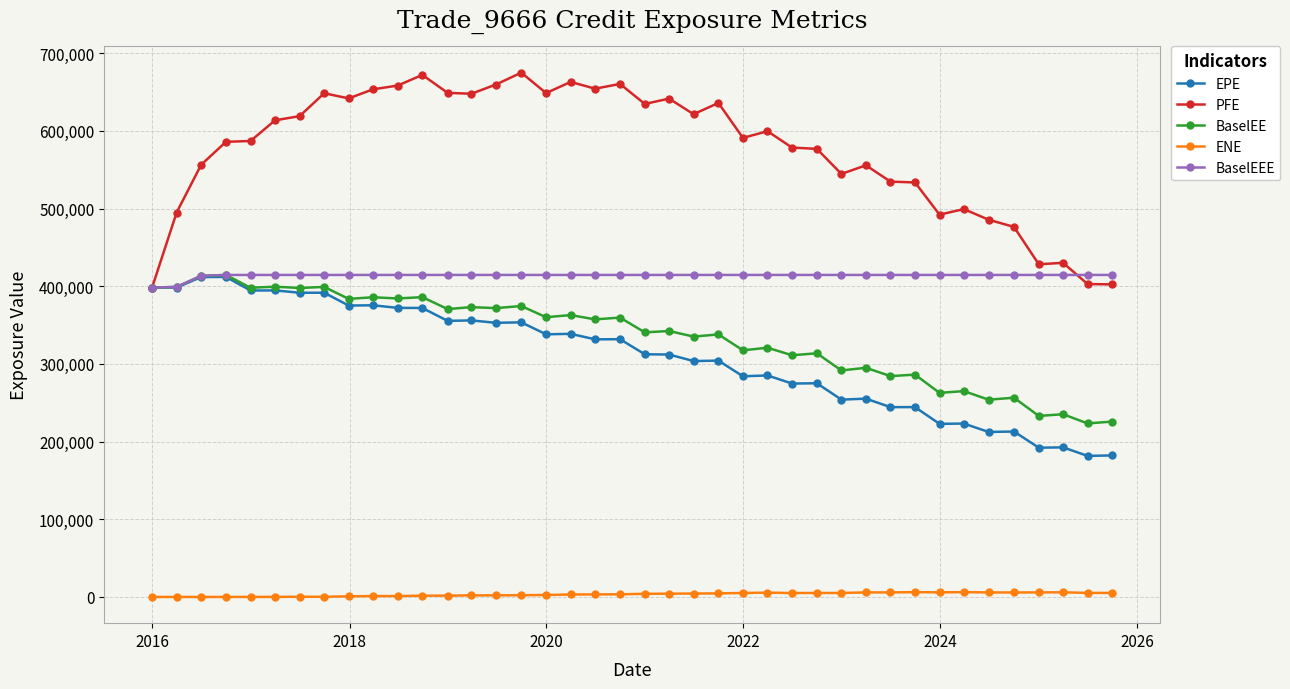

Which series has the largest total across all categories?

PFE